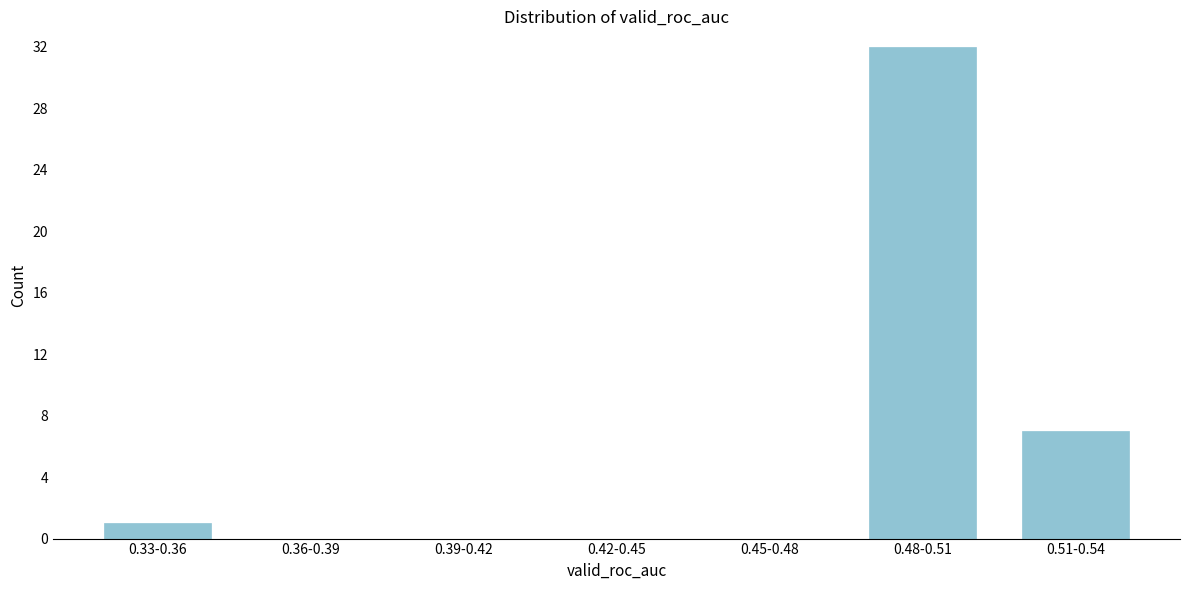

Reading left to right, extract all data points from this chart.

0.33-0.36=1	0.36-0.39=0	0.39-0.42=0	0.42-0.45=0	0.45-0.48=0	0.48-0.51=32	0.51-0.54=7